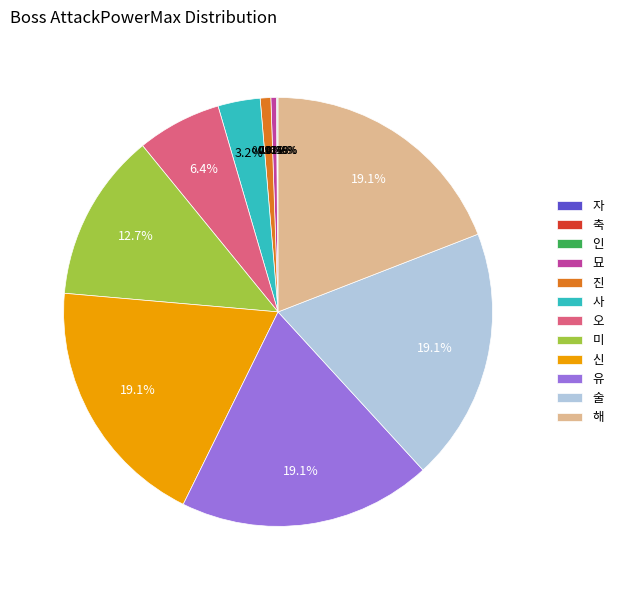

Between 오 and 묘, which is larger?

오